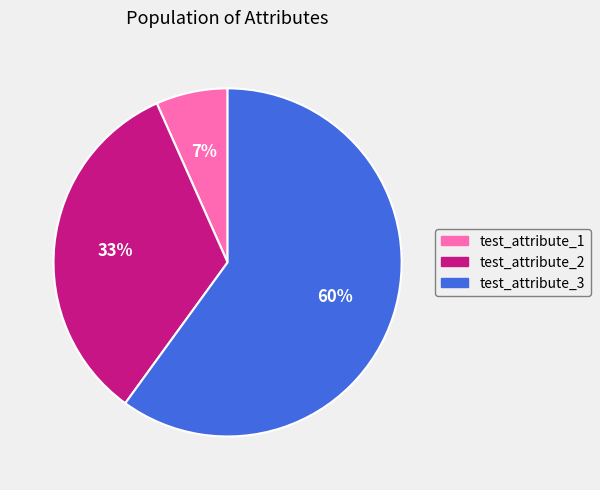

Do test_attribute_1 and test_attribute_3 together represent more than half of the pie?

Yes